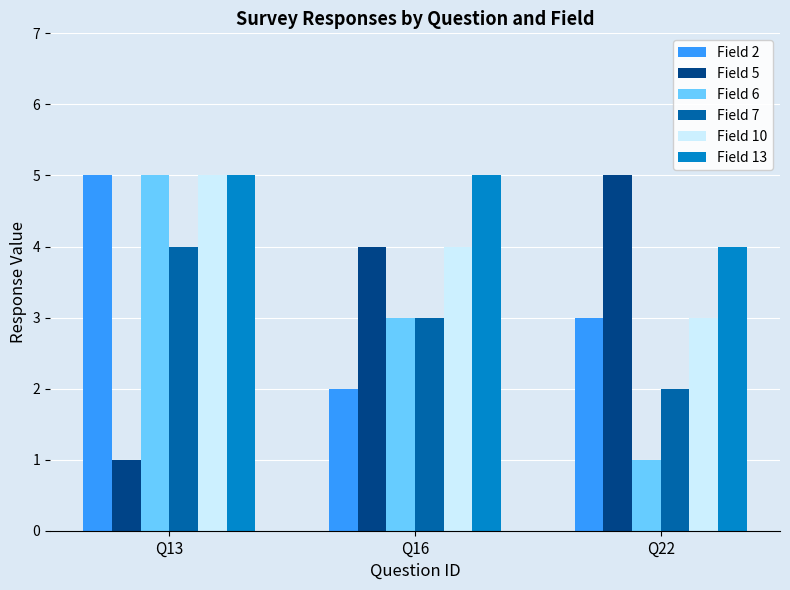

At which label does Field 10 reach its peak?

Q13